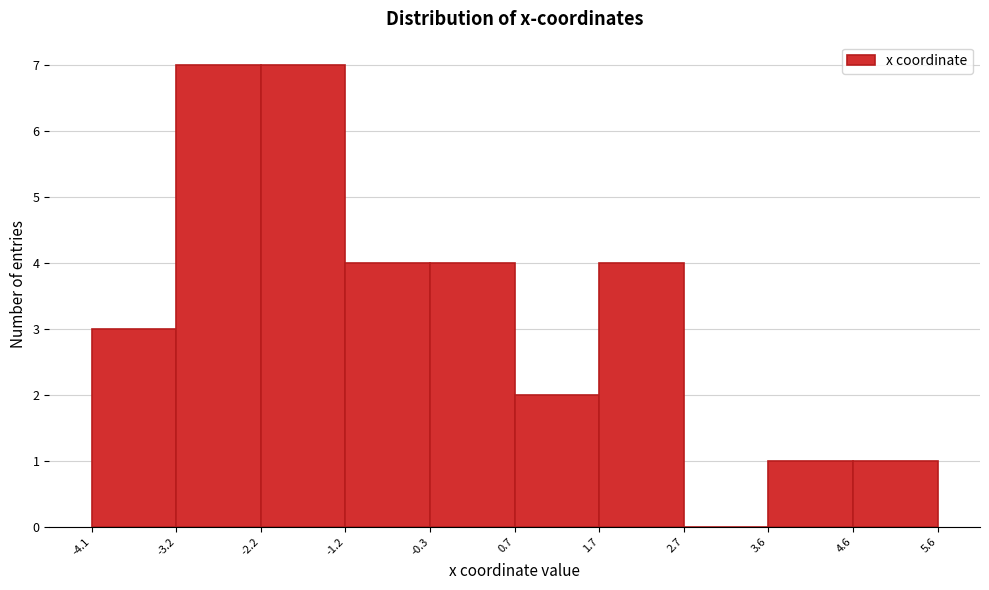

Reading left to right, transcribe this chart: for each bar, give the range it covers on the x-axis and its height. The values are not printed on the chart, so give them approximately, as read against the axis.

-4.1 to -3.2: 3
-3.2 to -2.2: 7
-2.2 to -1.2: 7
-1.2 to -0.3: 4
-0.3 to 0.7: 4
0.7 to 1.7: 2
1.7 to 2.7: 4
2.7 to 3.6: 0
3.6 to 4.6: 1
4.6 to 5.6: 1